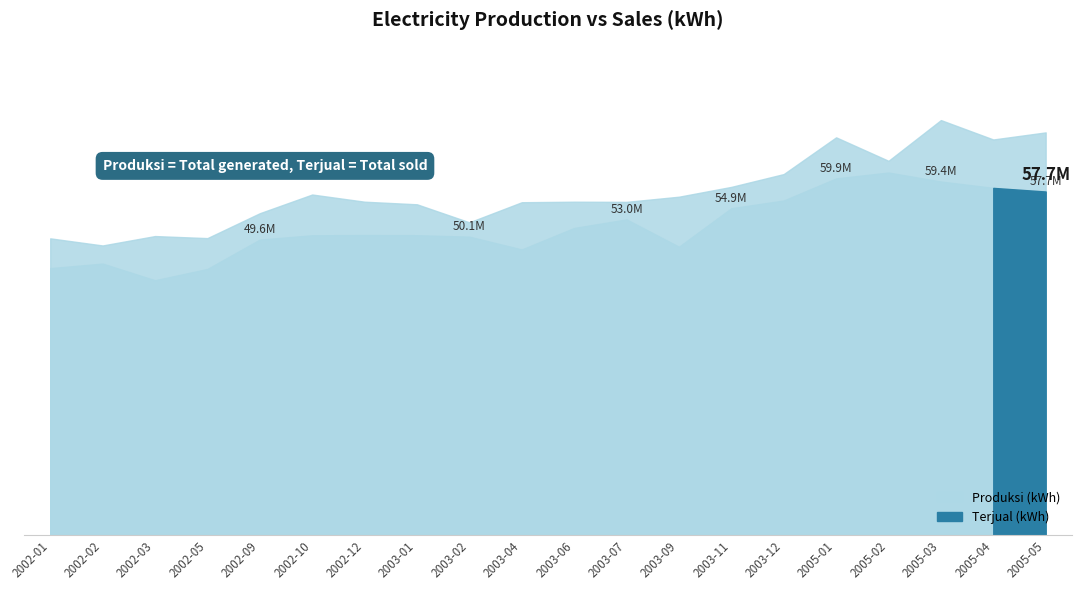

Reading right to left, transcribe all the data shown in this chart.

Produksi (kWh): 67625025	66434139	69693137	62849603	66795325	60622948	58470137	56821128	55952260	55979968	55892537	52517035	55544935	55981021	57188750	54046291	49863631	50208867	48629342	49825500
Terjual (kWh): 57692683	58301264	59368972	60880809	59891630	56179710	54884925	48411784	53006486	51567406	47957953	50106228	50353475	50376459	50339364	49615252	44679980	42784913	45583376	44819334